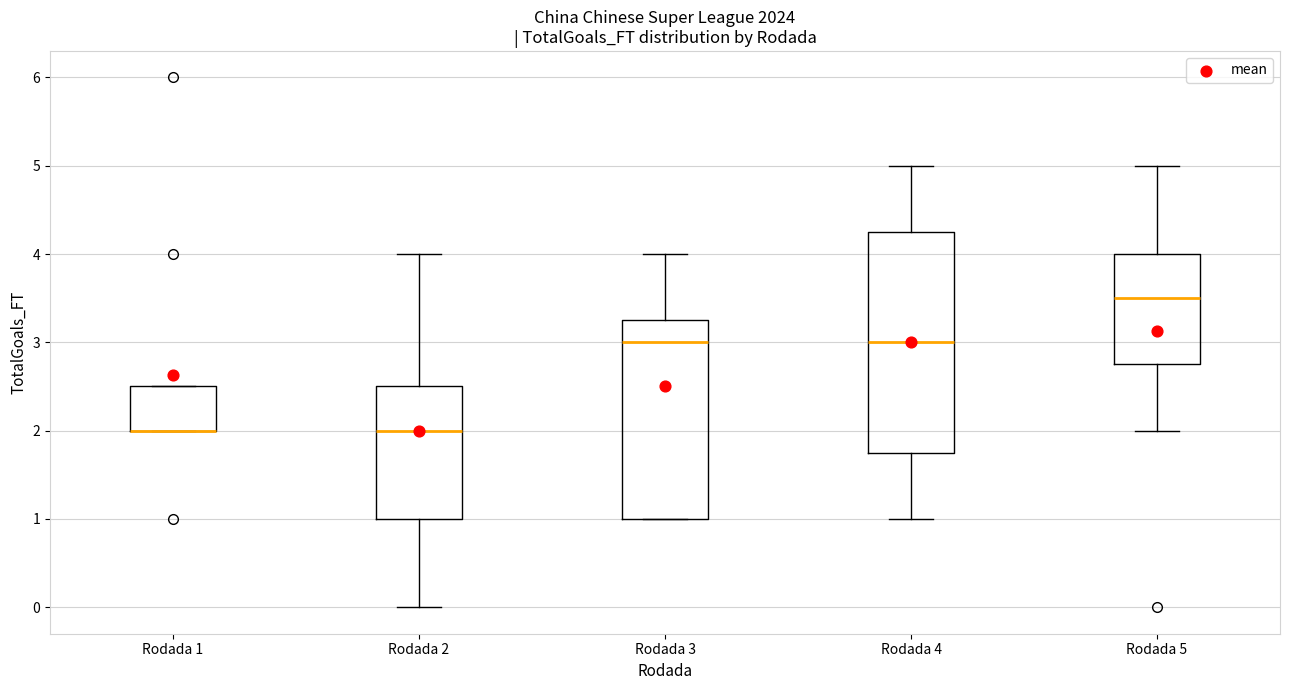

Reading left to right, transcribe this box plot: for each box, give where its median line is, the range the box spans, and where its two whiskers end, as read against the y-axis. The values are not printed on the chart, so give them approximately, as read against the axis.

Rodada 1: median 2.0 (drawn on the box's lower edge), box 2.0 to 2.5, whiskers 2.0 to 2.5
Rodada 2: median 2.0, box 1.0 to 2.5, whiskers 0.0 to 4.0
Rodada 3: median 3.0, box 1.0 to 3.3, whiskers 1.0 to 4.0
Rodada 4: median 3.0, box 1.8 to 4.3, whiskers 1.0 to 5.0
Rodada 5: median 3.5, box 2.8 to 4.0, whiskers 2.0 to 5.0